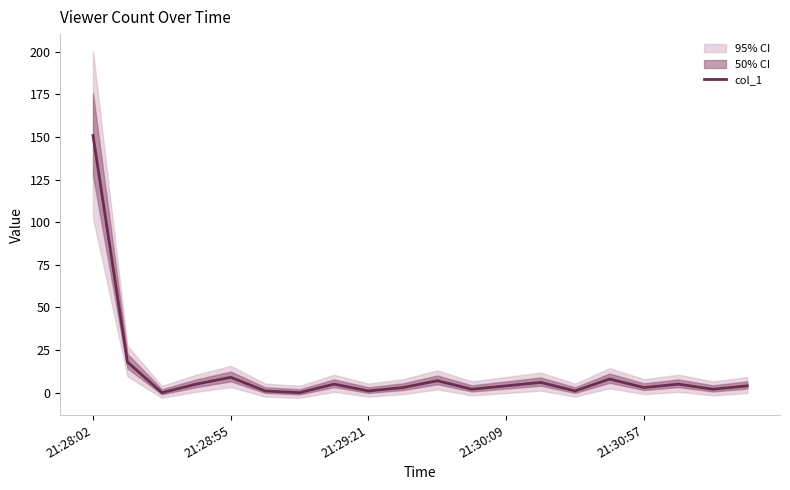

What is the highest value of the col_1 series?

150.9